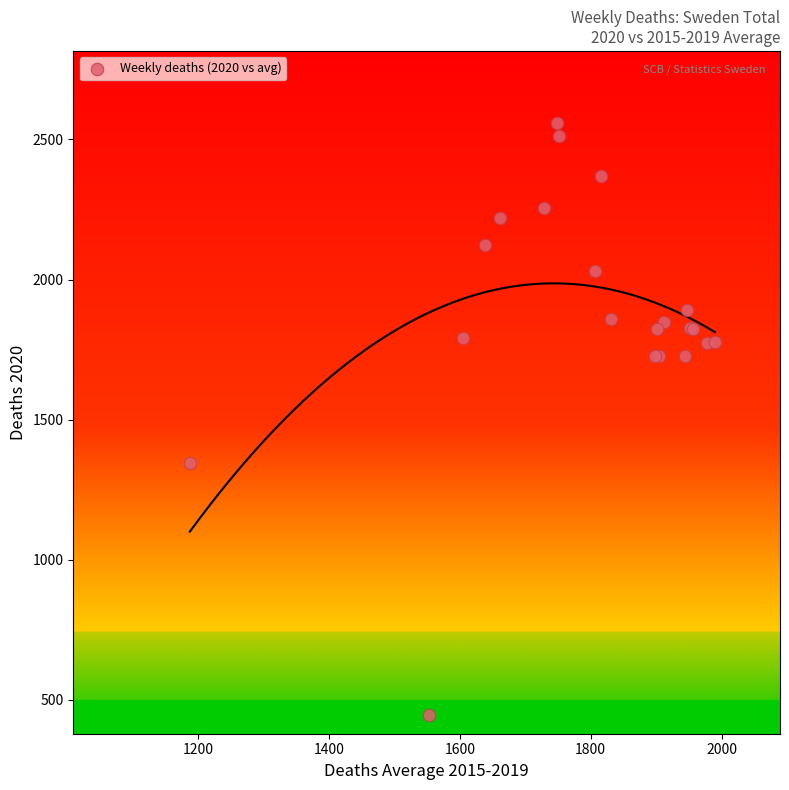

What Y value in the scatter plot is closest to 1503?

1346